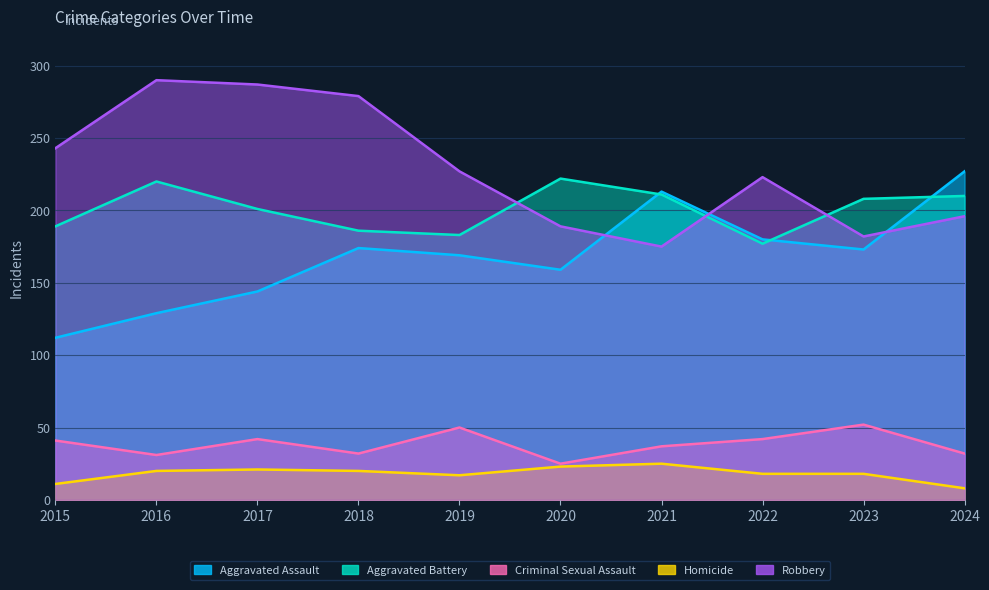

Which category has the highest value across all series?

2016